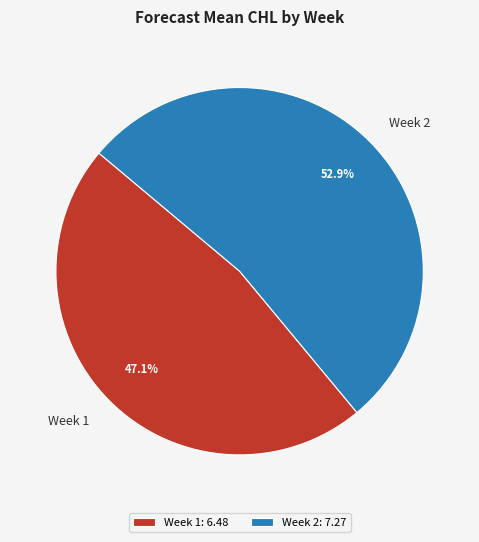

To the nearest percent, what is the difference between the largest and smallest slice percentages?

6%